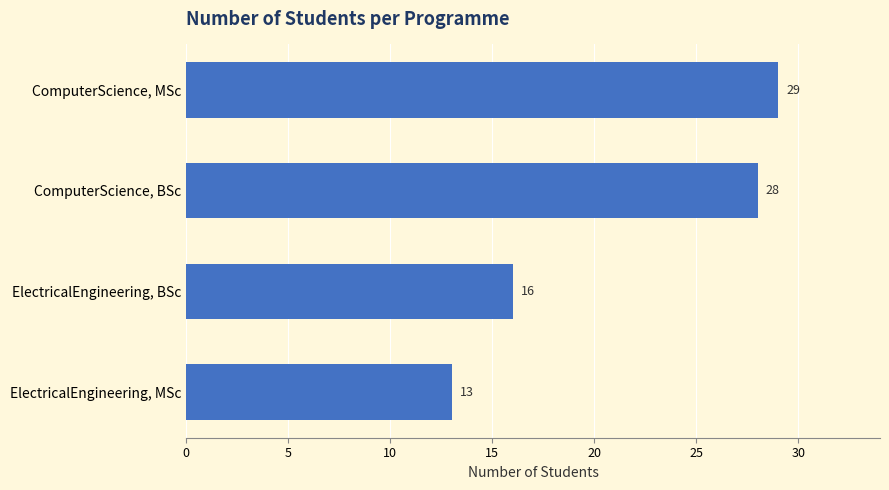

What is the sum of all values?

86